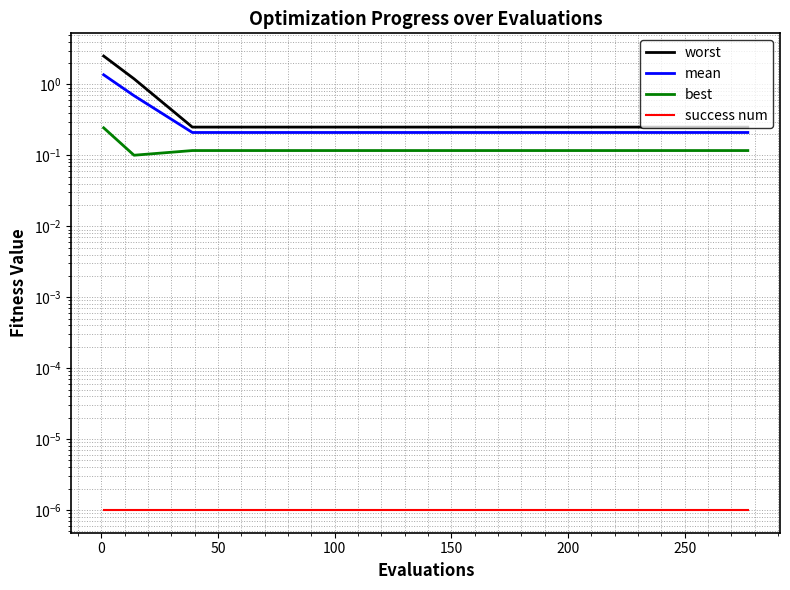

Is it true that mean equals 0.1 at 10?

False